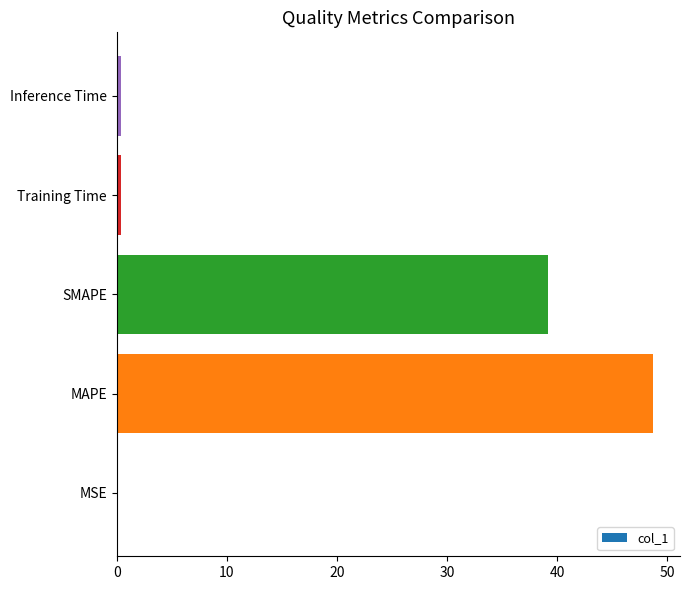

The chart shows a value of 8.3 at SMAPE. True or false?

False